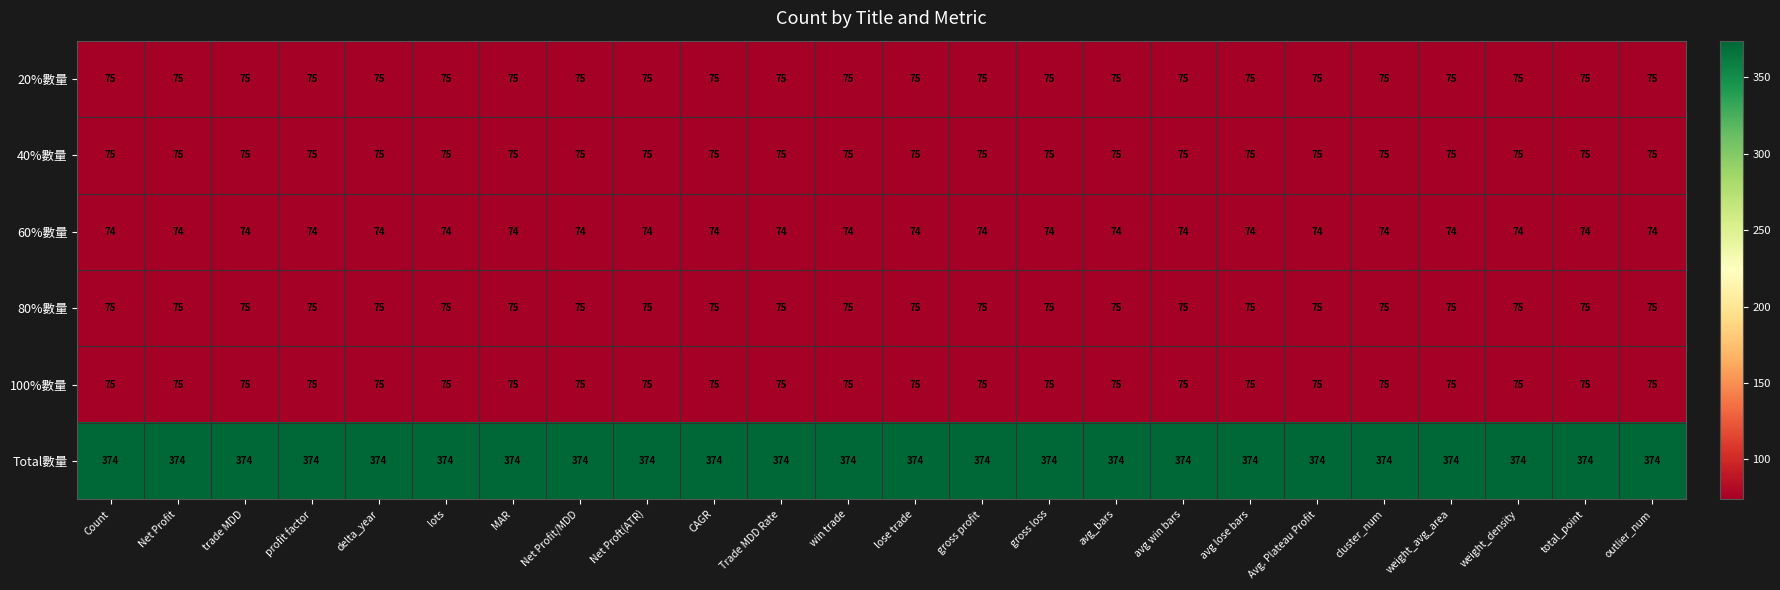

Read the 100%數量 value at avg lose bars.

75